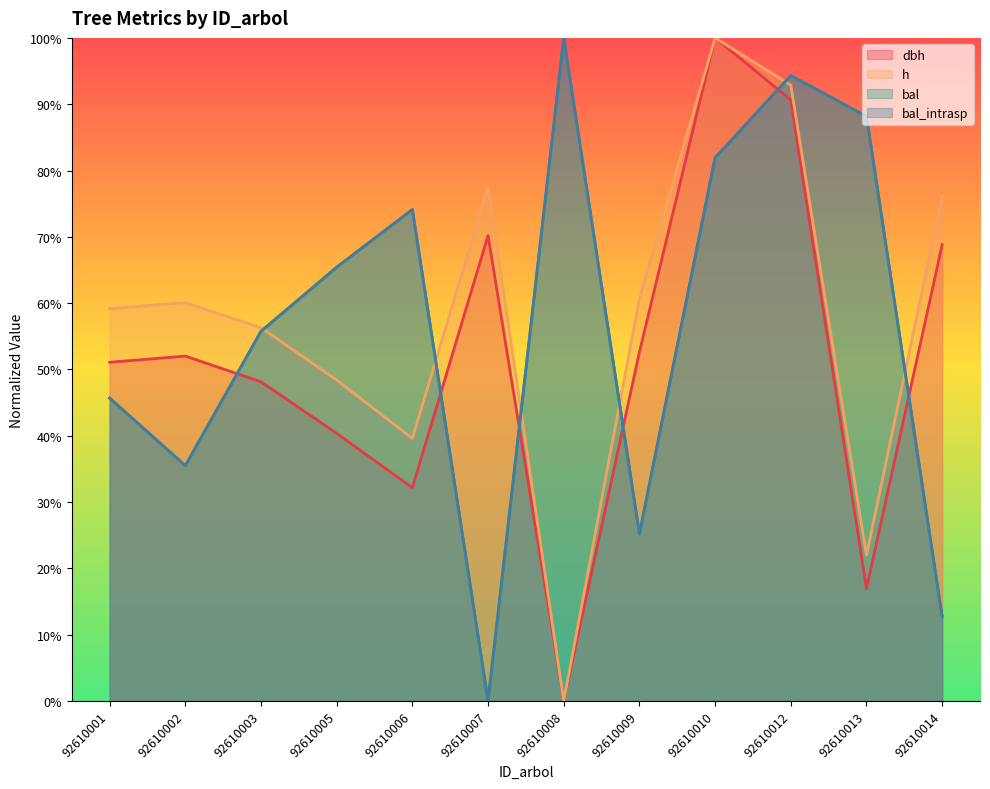

Reading left to right, extract all data points from this chart.

dbh: 0.5	0.5	0.5	0.4	0.3	0.7	0.0	0.5	1.0	0.9	0.2	0.7
h: 0.6	0.6	0.6	0.5	0.4	0.8	0.0	0.6	1.0	0.9	0.2	0.8
bal: 0.5	0.4	0.6	0.7	0.7	0.0	1.0	0.3	0.8	0.9	0.9	0.1
bal_intrasp: 0.5	0.4	0.6	0.7	0.7	0.0	1.0	0.3	0.8	0.9	0.9	0.1